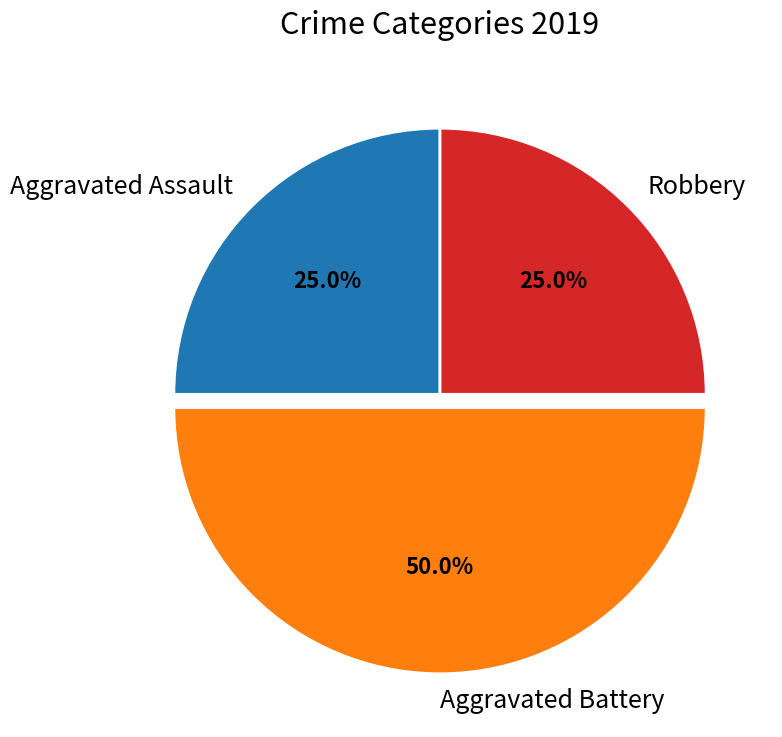

What portion of the pie excludes Robbery?

75.0%